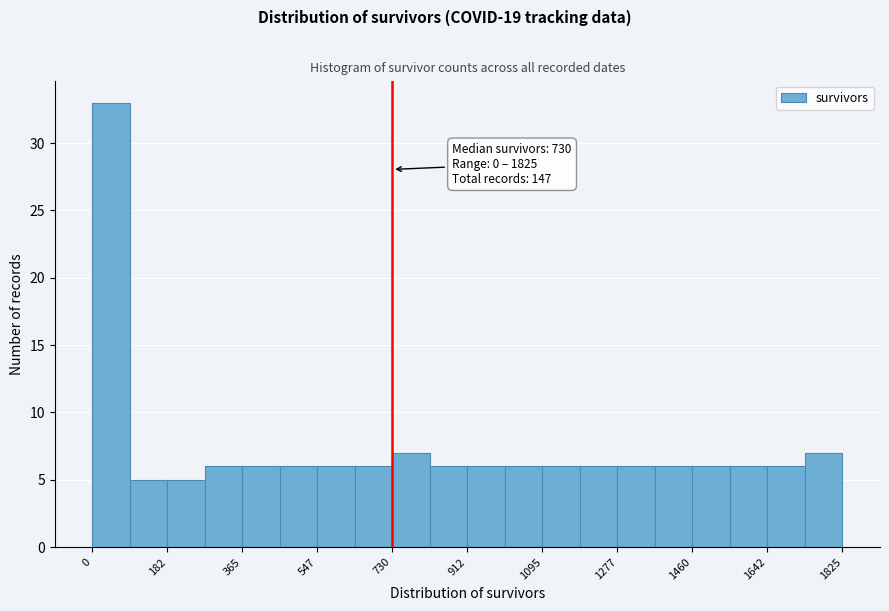

Which range on the x-axis has the tallest bar?

0 to 100